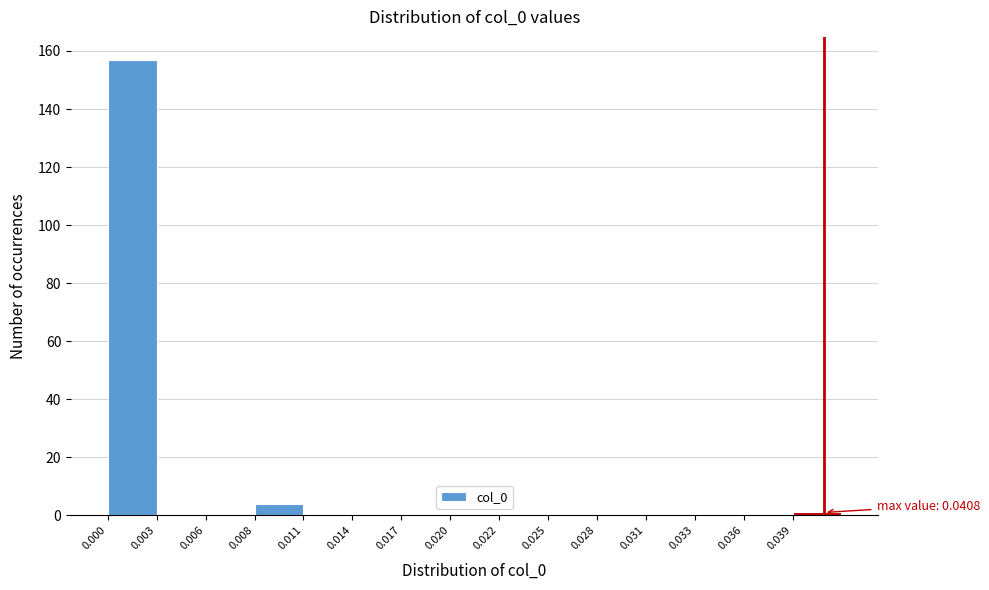

Reading left to right, list all the values displayed in this chart.

0.000=157	0.003=0	0.006=0	0.008=4	0.011=0	0.014=0	0.017=0	0.020=0	0.022=0	0.025=0	0.028=0	0.031=0	0.033=0	0.036=0	0.039=1